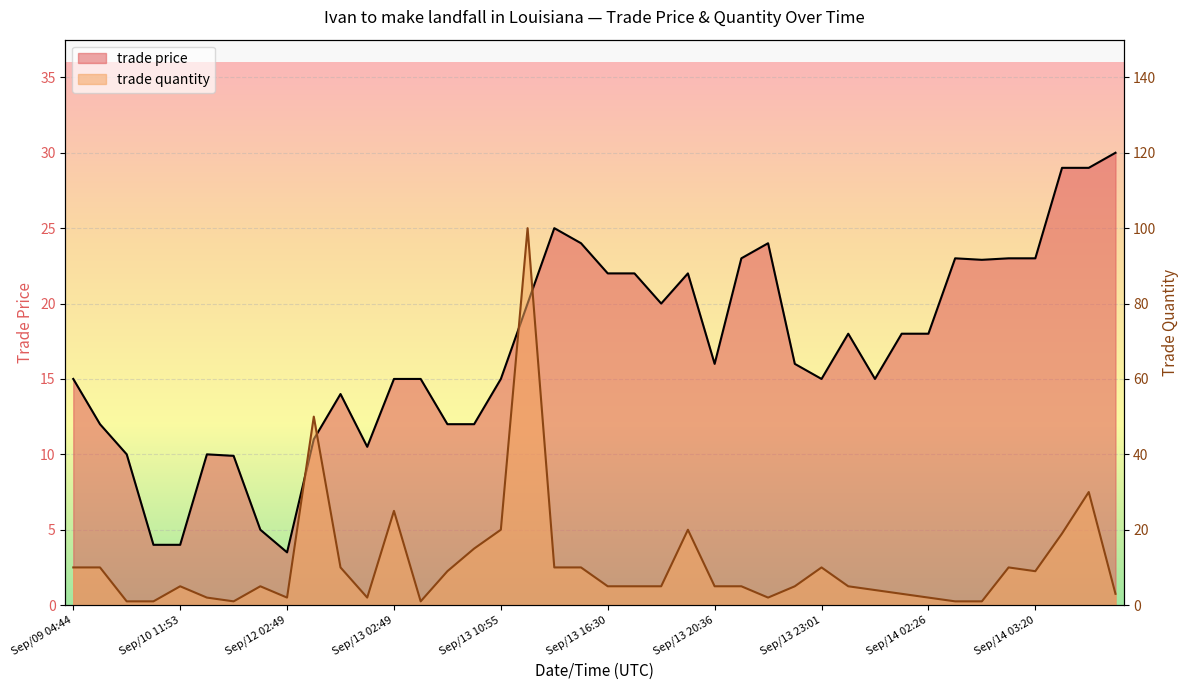

How many values in the trade price series exceed 16?

19